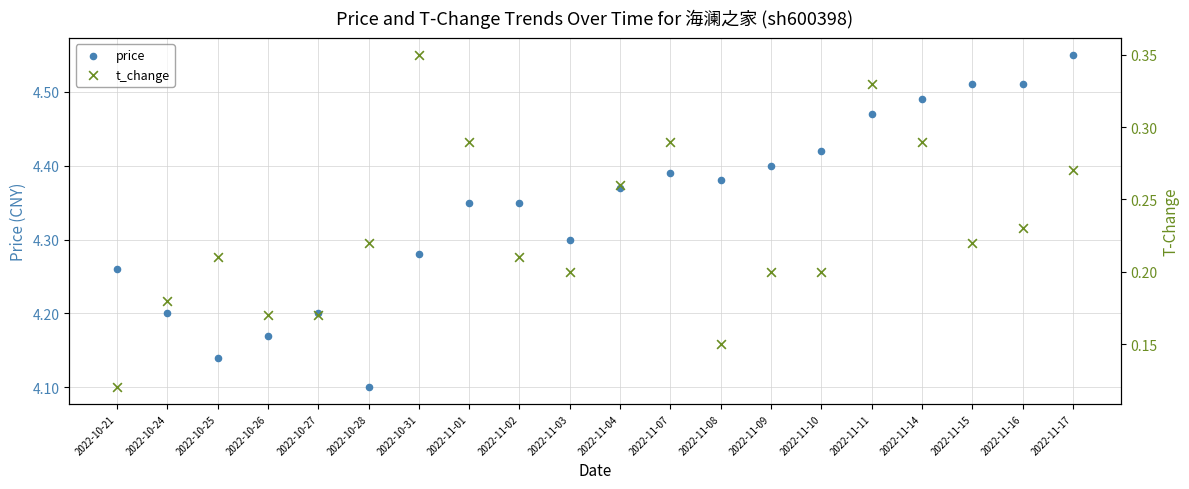

Is the value of t_change at 2022-11-15 greater than the value of price at 2022-10-28?

No